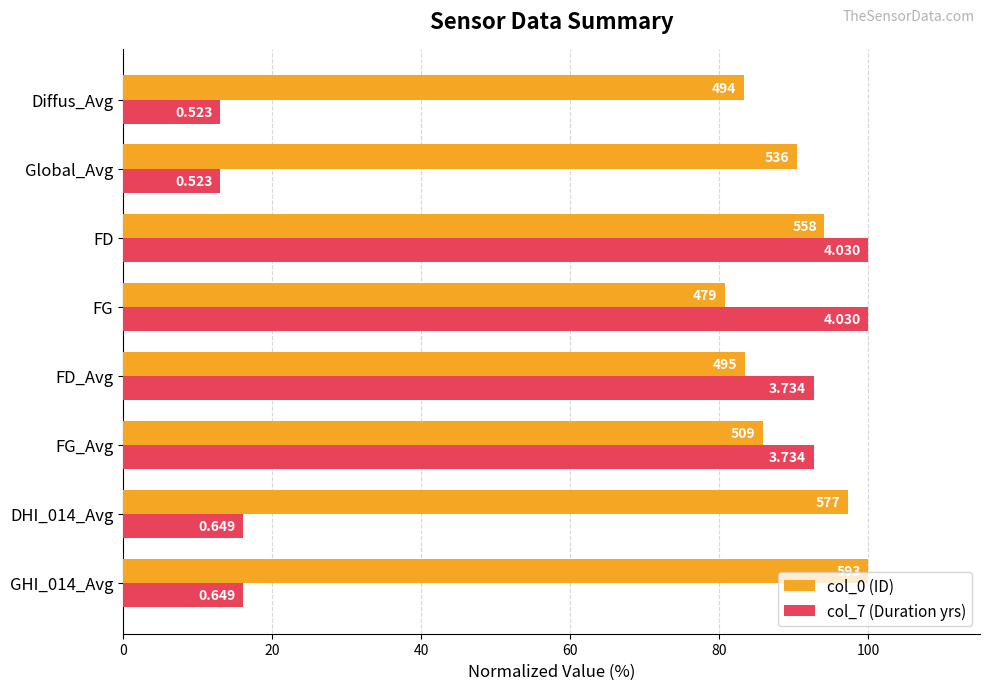

What is the maximum value for col_7 (Duration yrs)?

100.0